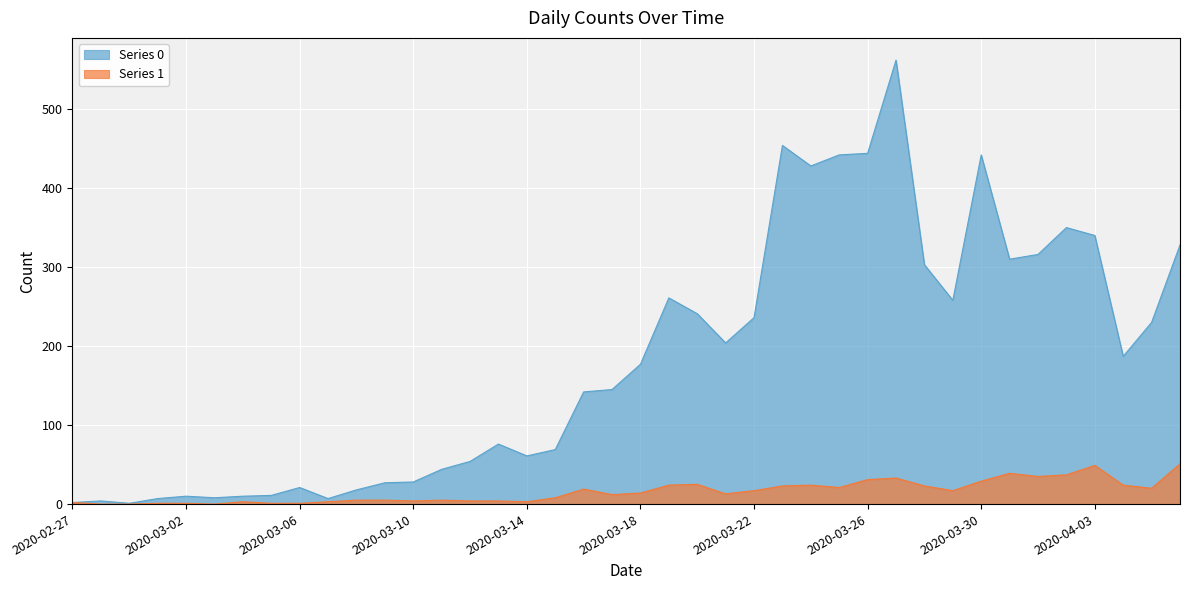

Reading right to left, list all the values displayed in this chart.

Series 0: 328	230	187	340	350	316	310	442	258	303	562	444	442	428	454	236	204	241	261	177	145	142	69	61	76	54	44	28	27	18	7	21	11	10	8	10	7	1	4	2
Series 1: 51	20	24	49	37	35	39	29	17	23	33	31	21	24	23	17	13	25	24	14	12	19	8	3	4	4	5	4	5	5	3	1	1	3	0	1	1	0	0	2